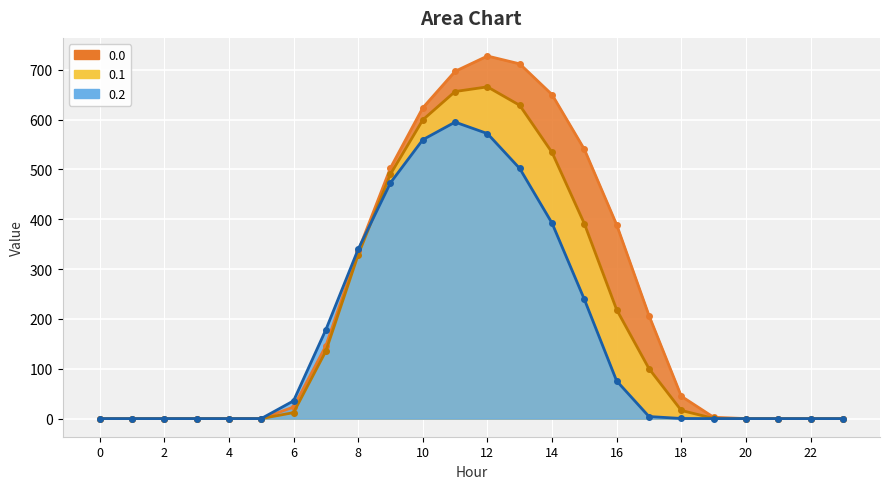

Rank the series by their maximum value, from lowest to highest.

0.2 line, 0.1 line, 0.0 line